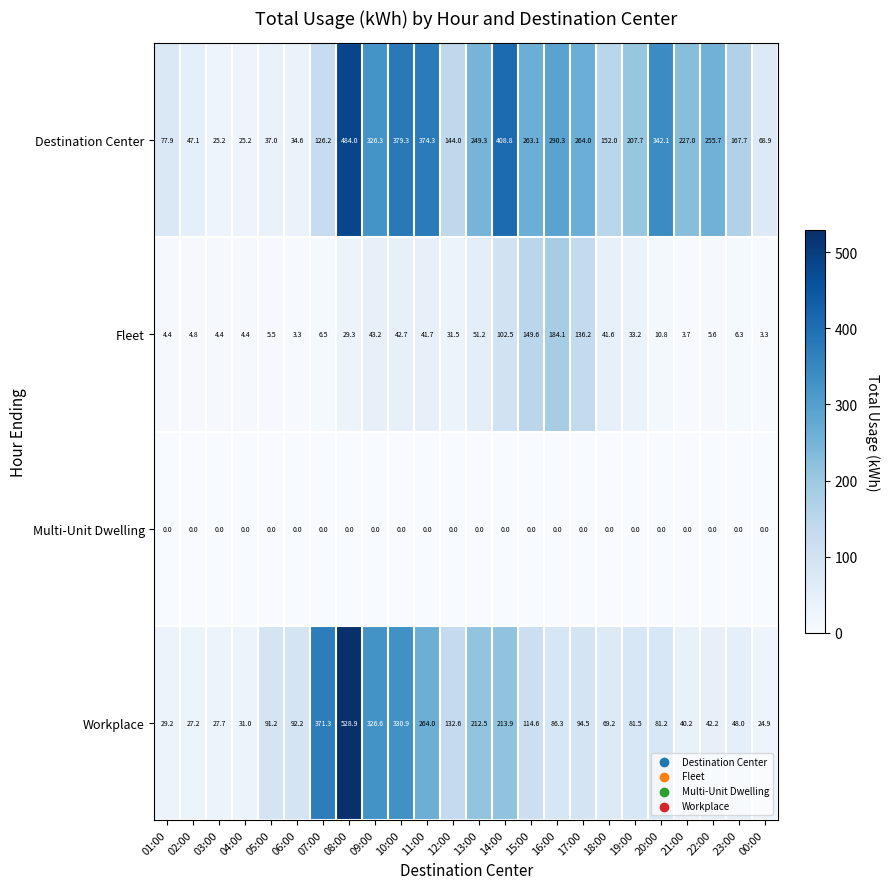

List the series in order of their overall mean, lowest first.

Multi-Unit Dwelling, Fleet, Workplace, Destination Center